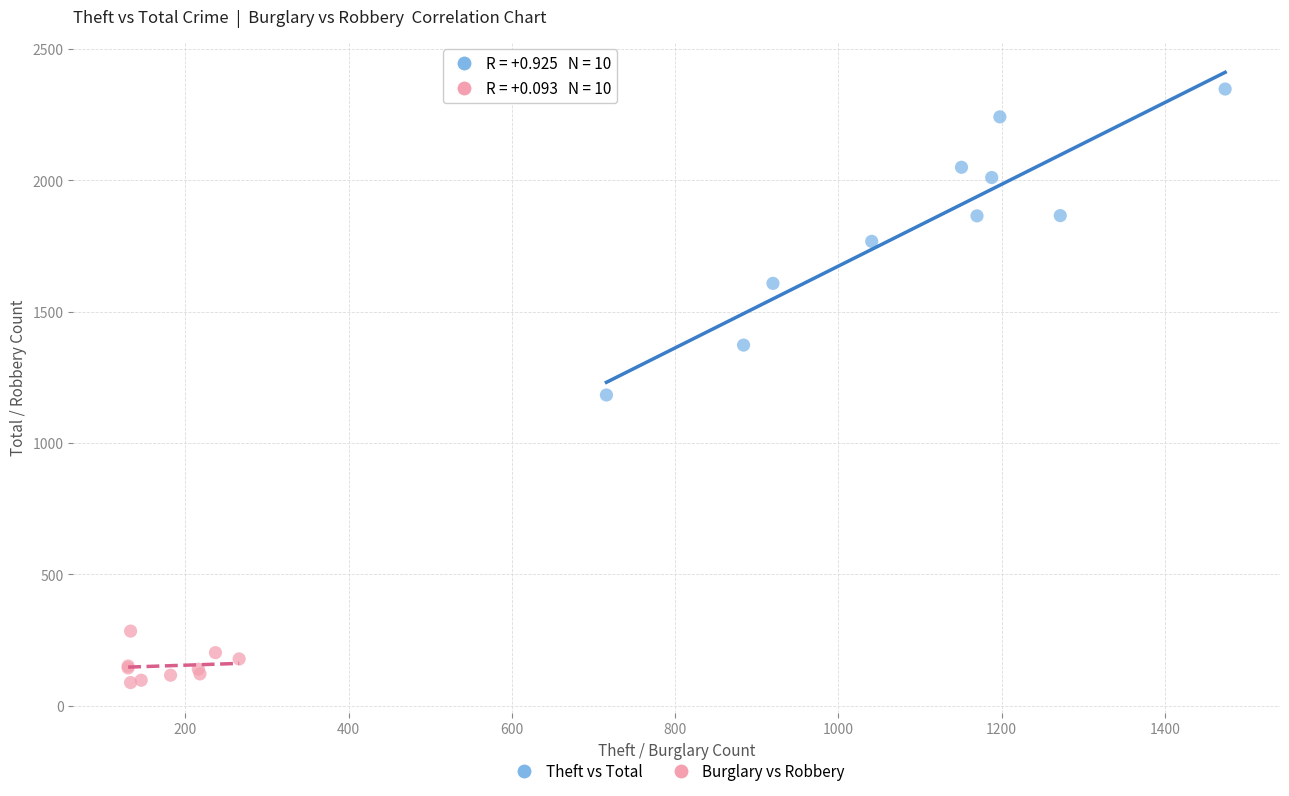

Which series has the largest Y range (max minus min)?

Theft vs Total